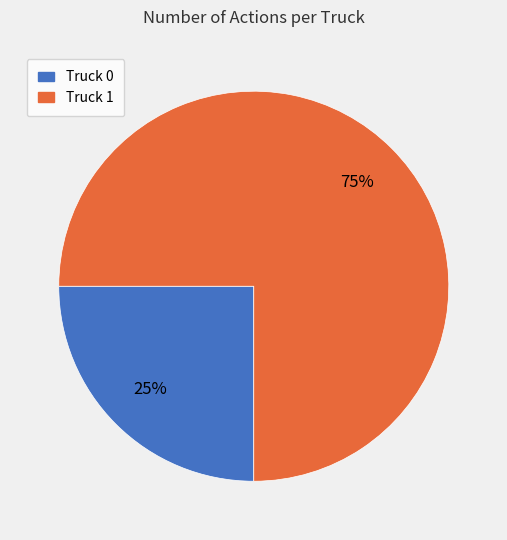

How many slices are in this pie chart?

2